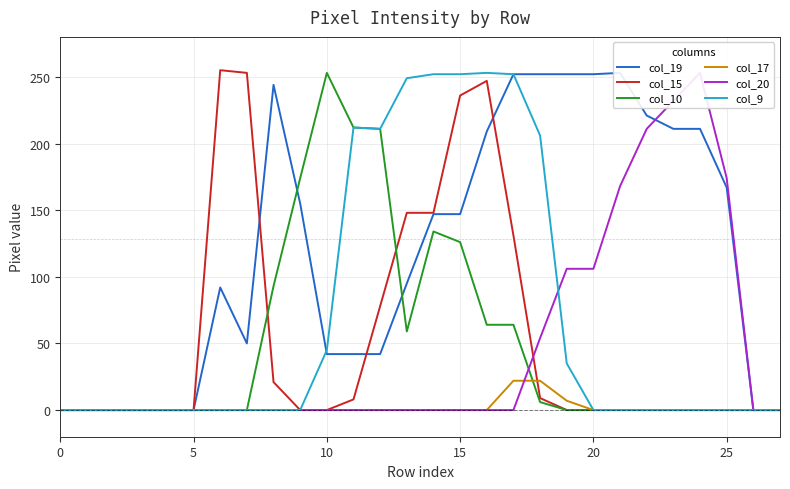

The col_20 series shows 253 at 24. True or false?

True